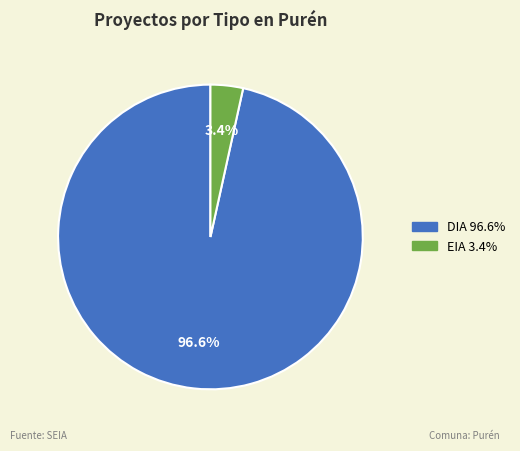

Does any single category account for the majority?

Yes